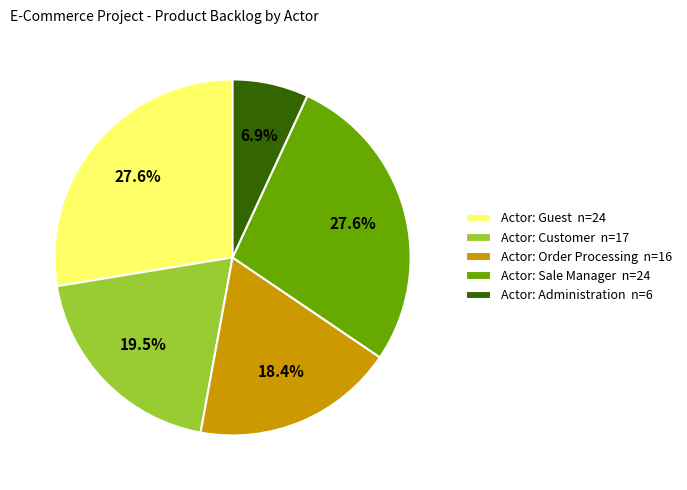

Which category has the smallest portion of the pie?

Actor: Administration n=6